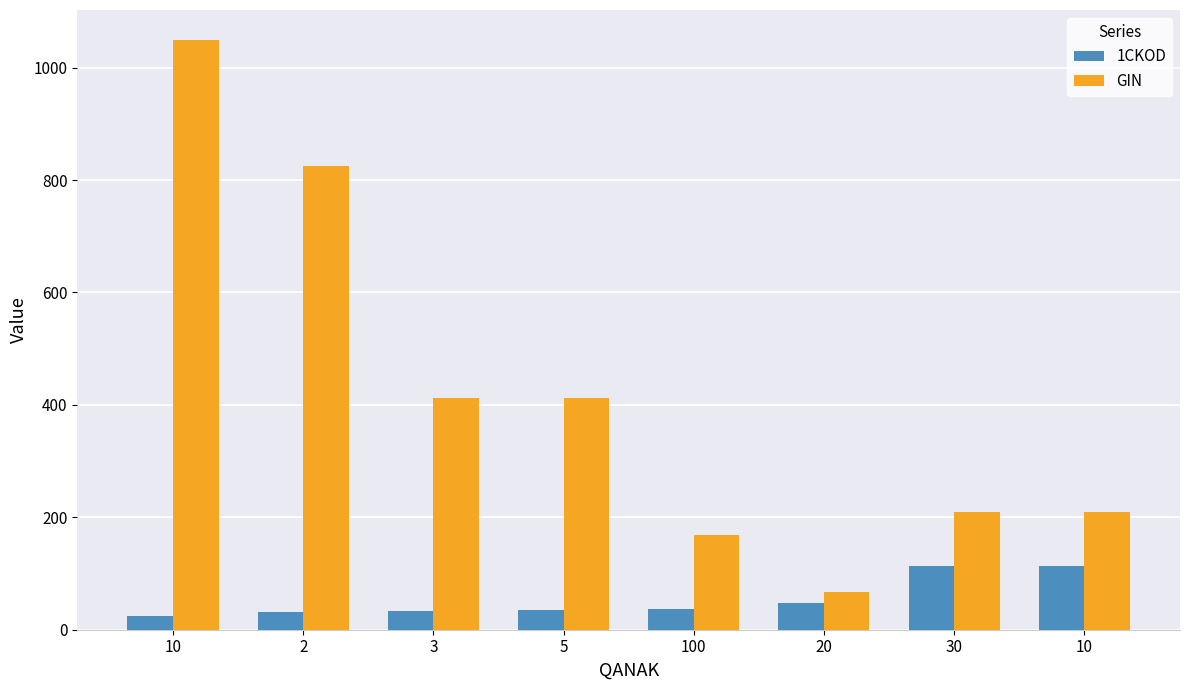

True or false: GIN has a value of 1050.0 at 10.

True